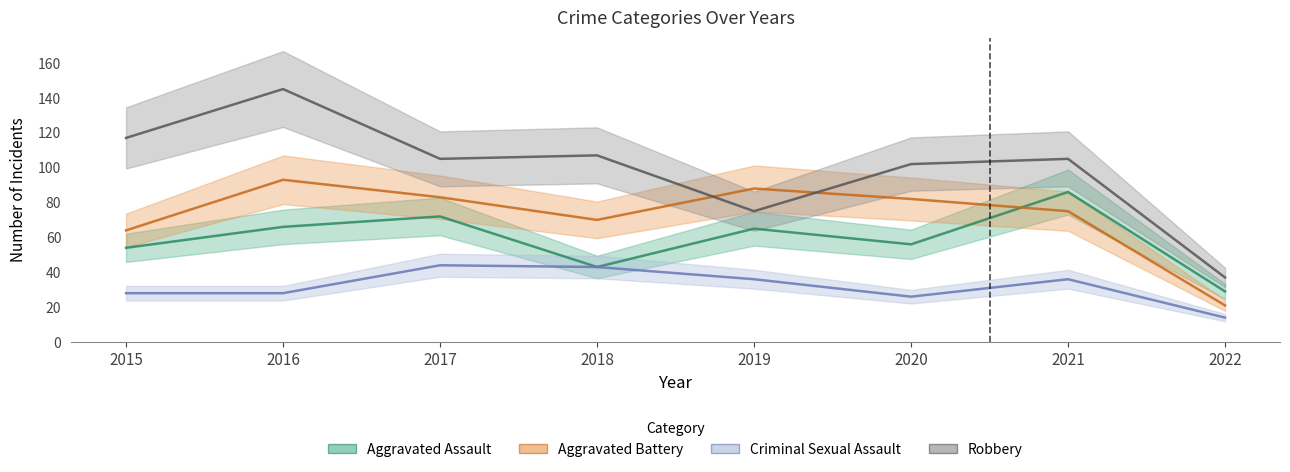

What is the sum of the Criminal Sexual Assault values at 2022 and 2019?

50